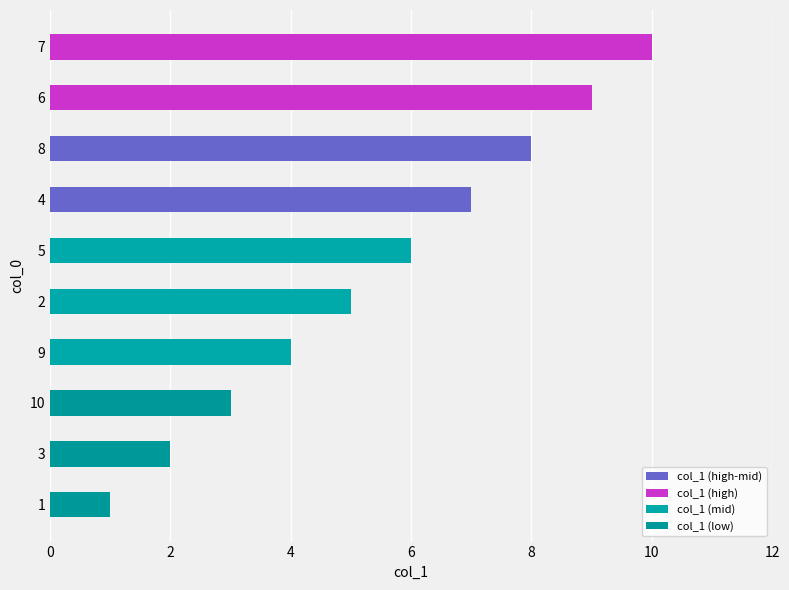

Which category has the highest value across all series?

7